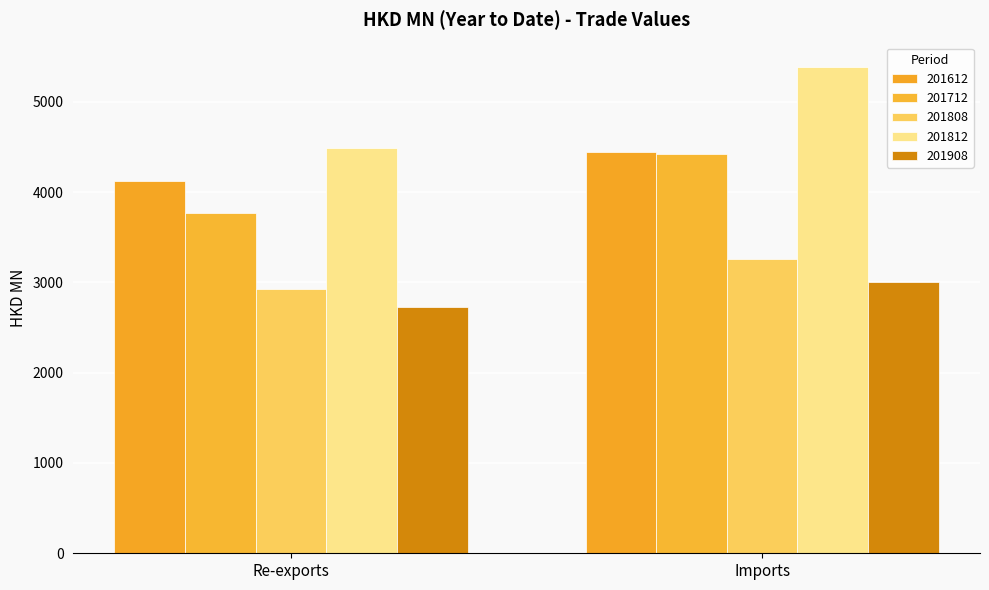

Is it true that 201712 equals 3768.7 at Re-exports?

True